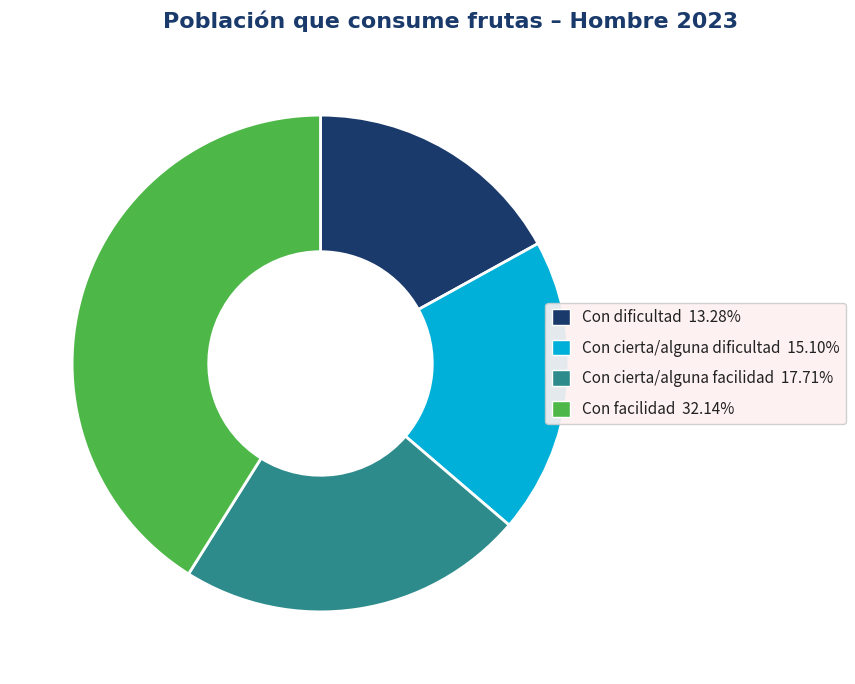

How many slices are in this pie chart?

4